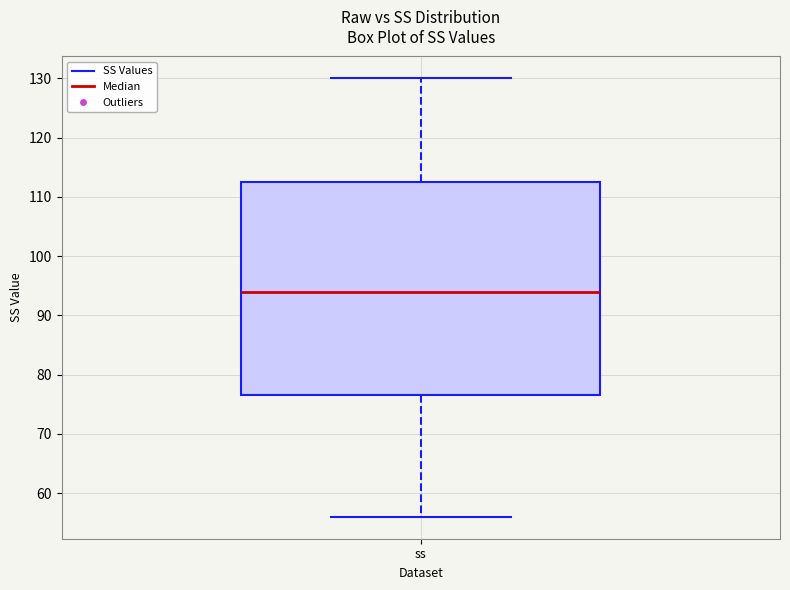

Where does the median line of the box for ss sit on the y-axis? The values are not printed on the chart, so give them approximately, as read against the axis.

94